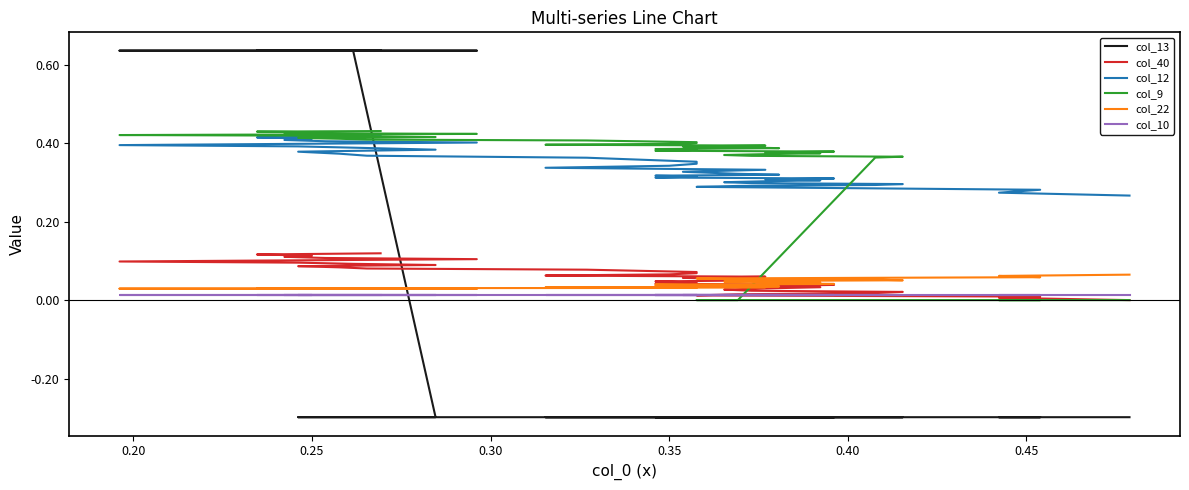

True or false: col_22 has a value of 0.0 at 32.

False